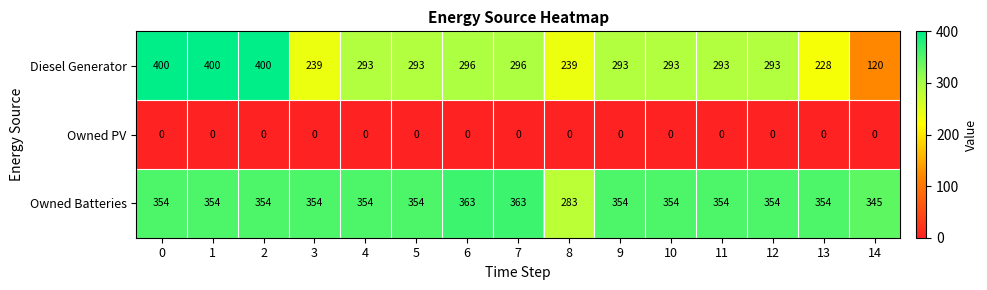

Which series has the largest range (max minus min)?

Diesel Generator